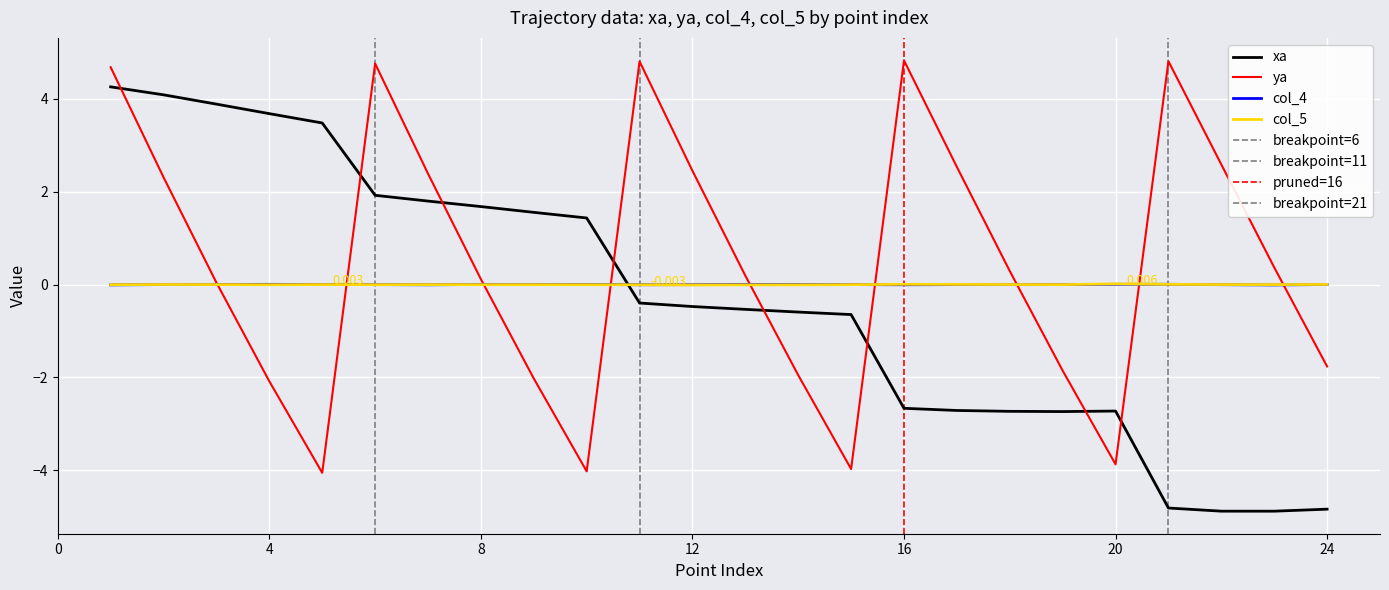

What are all the series names shown in the legend?

xa, ya, col_4, col_5